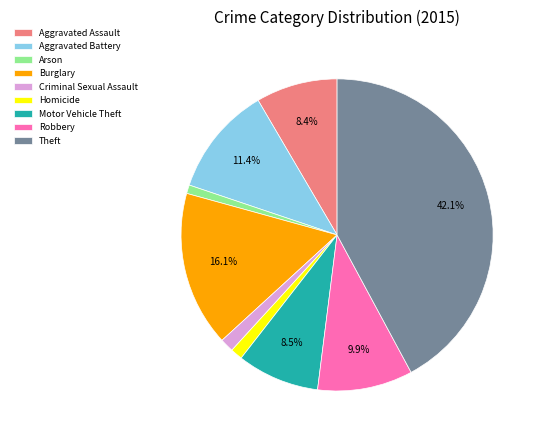

How many segments does this pie chart have?

9